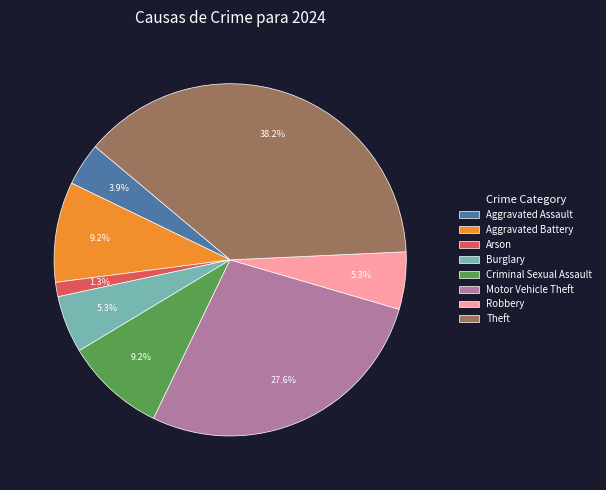

Count the number of slices in the pie.

8